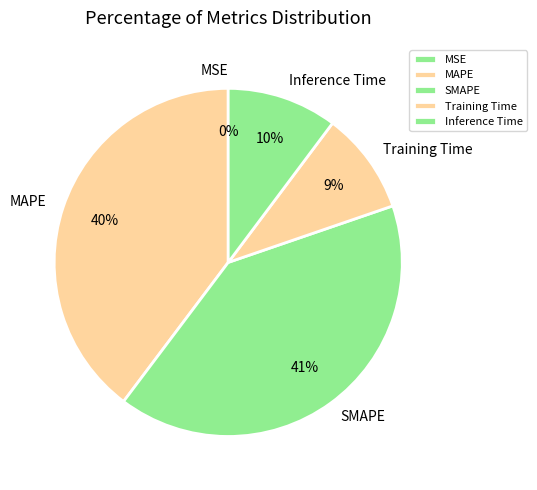

Is it true that MAPE is 34% of the pie?

False